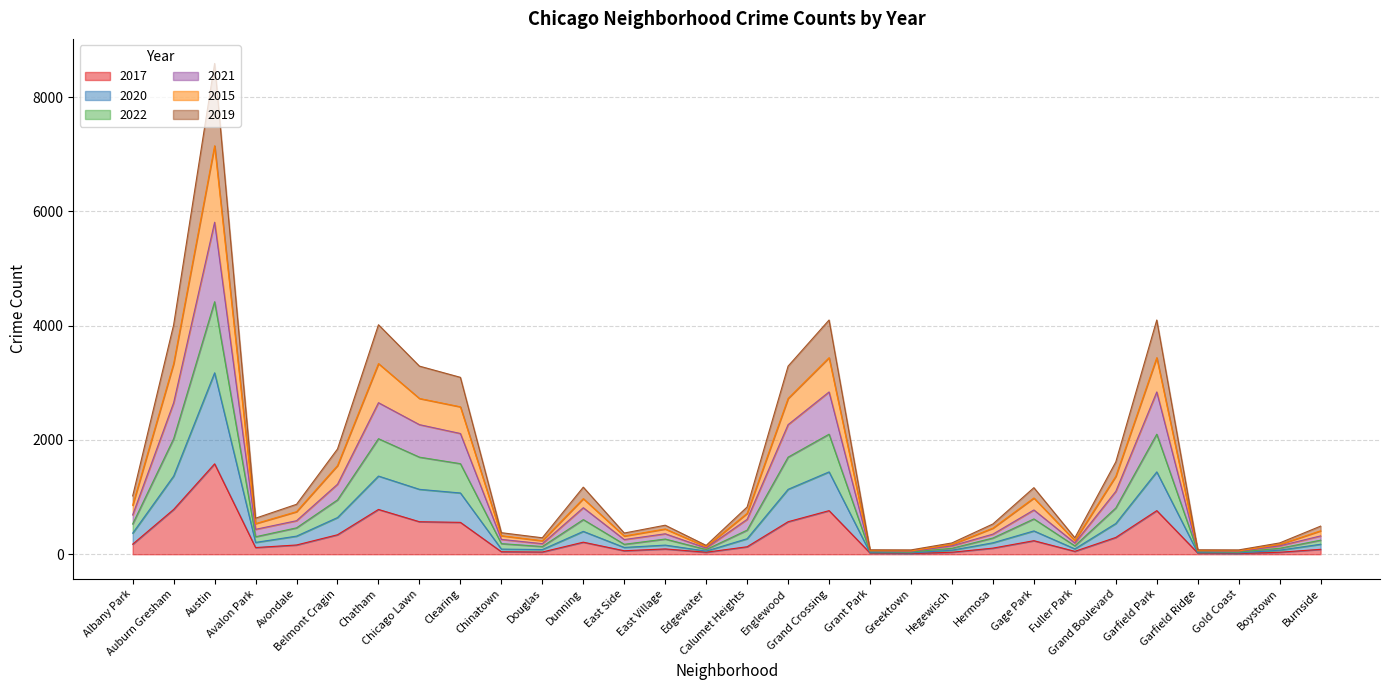

What are all the series names shown in the legend?

2017, 2020, 2022, 2021, 2015, 2019